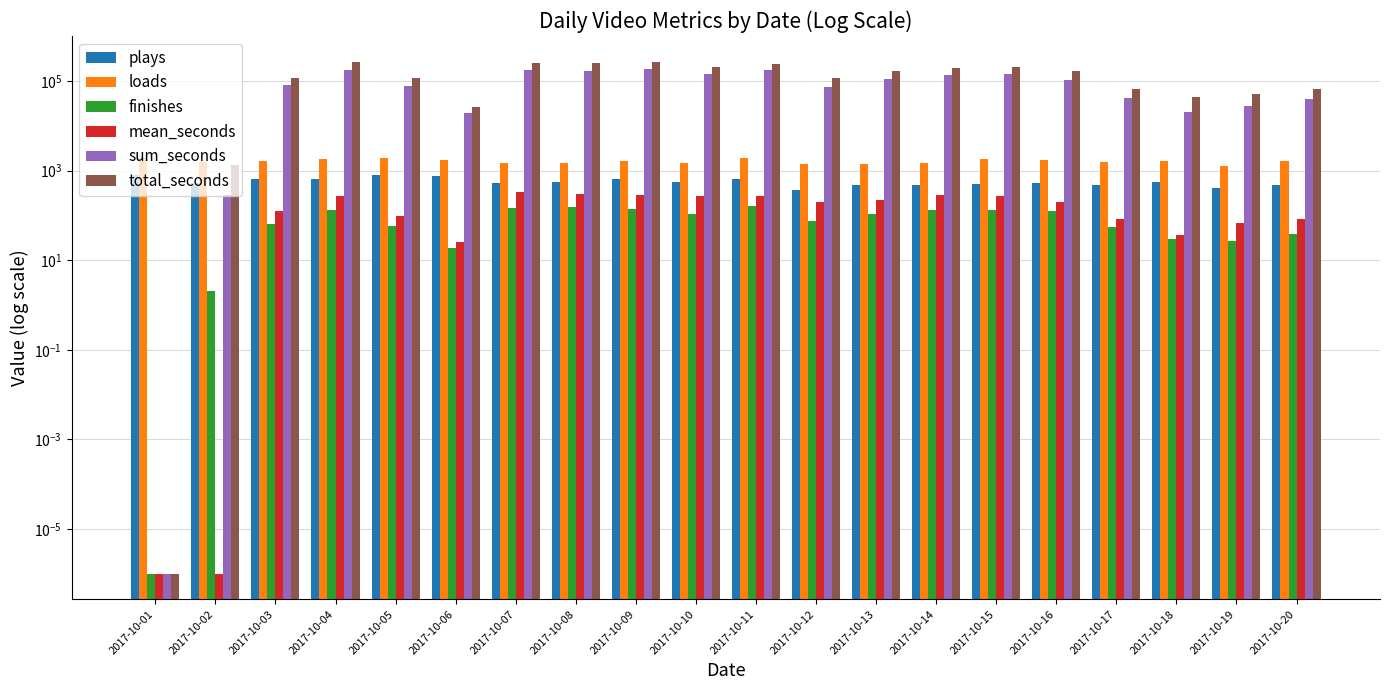

Are the bars horizontal?

No